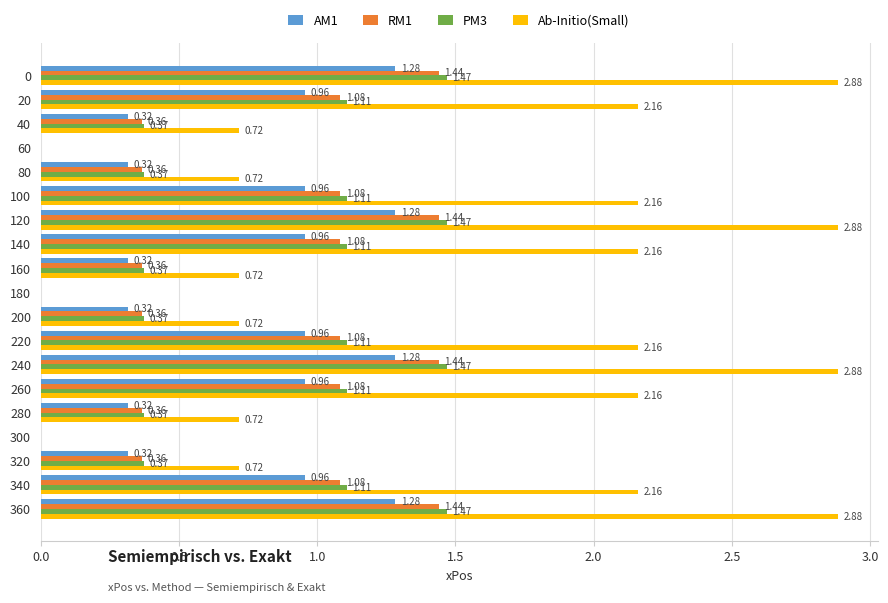

Is the value of Ab-Initio(Small) at 360 greater than the value of RM1 at 80?

Yes